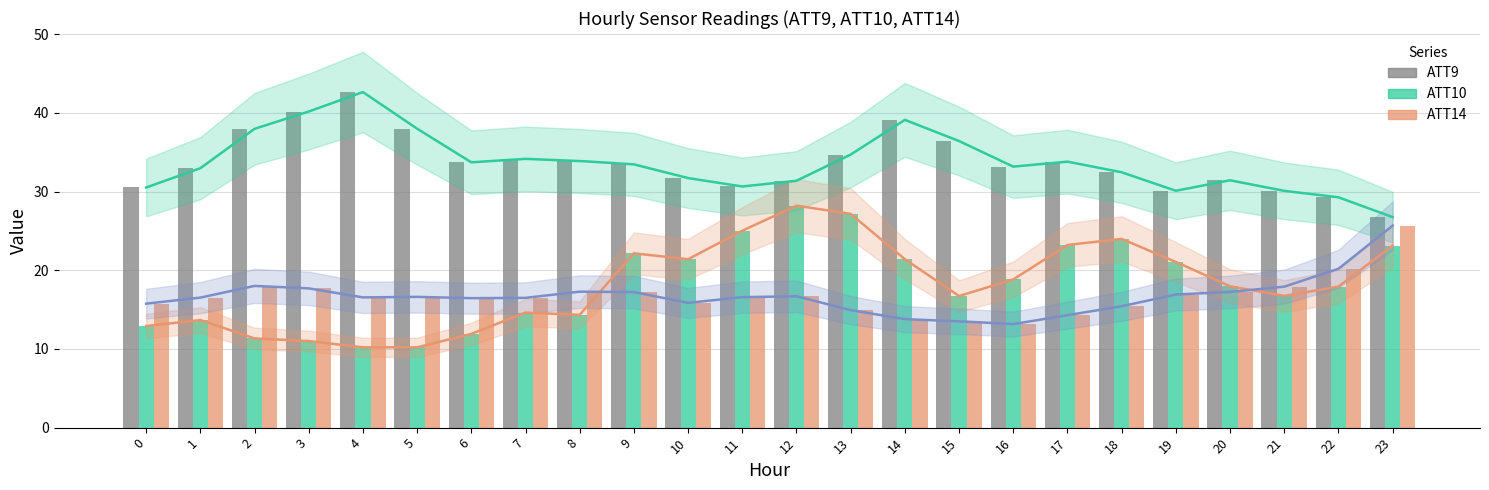

Reading left to right, extract all data points from this chart.

ATT9: 30.5	33.0	38.0	40.2	42.6	38.0	33.7	34.1	33.9	33.4	31.7	30.6	31.4	34.7	39.1	36.4	33.2	33.8	32.4	30.1	31.4	30.1	29.3	26.7
ATT10: 12.9	13.7	11.3	11.0	10.2	10.2	11.9	14.6	14.3	22.1	21.4	25.0	28.2	27.2	21.4	16.7	18.8	23.2	24.0	21.1	18.0	16.7	17.9	23.1
ATT14: 15.7	16.5	18.0	17.7	16.5	16.6	16.5	16.5	17.3	17.2	15.9	16.6	16.7	14.9	13.8	13.5	13.2	14.3	15.4	16.9	17.2	17.9	20.2	25.7